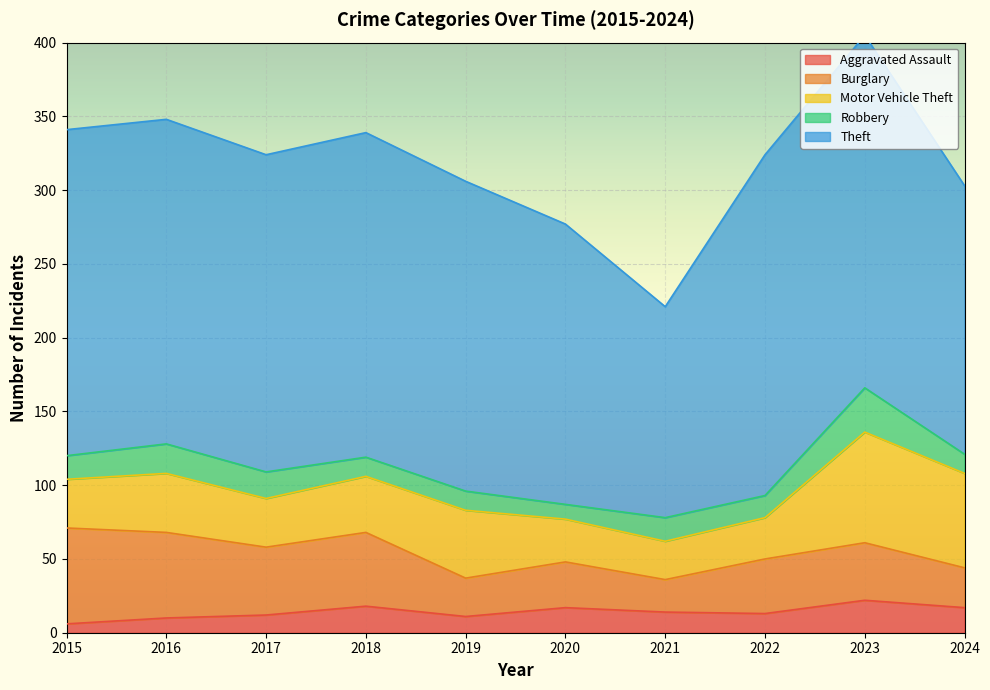

True or false: Aggravated Assault and Motor Vehicle Theft cross at least once.

False